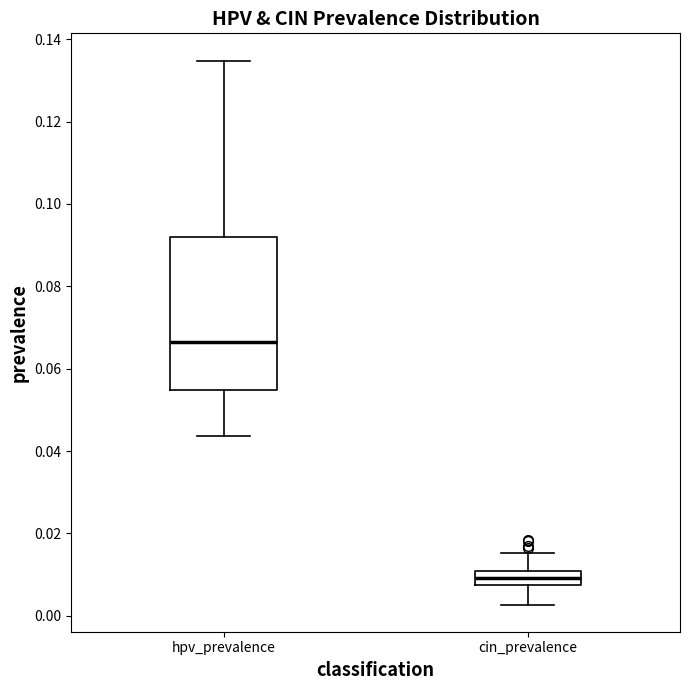

Which box's median line is the lowest?

cin_prevalence